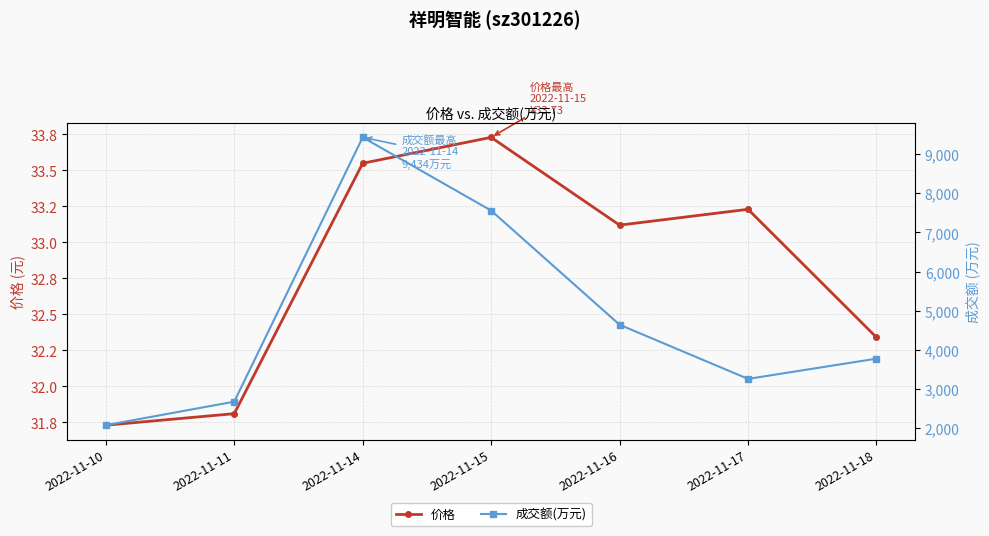

Which series has the largest range (max minus min)?

成交额(万元)